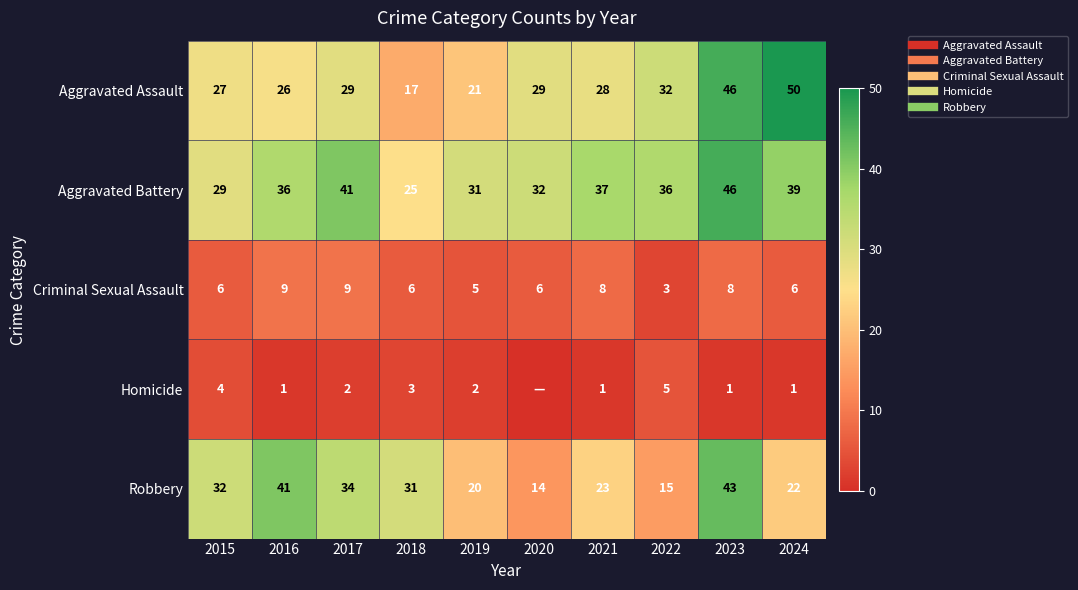

At which category does the chart reach its peak across all series?

2024